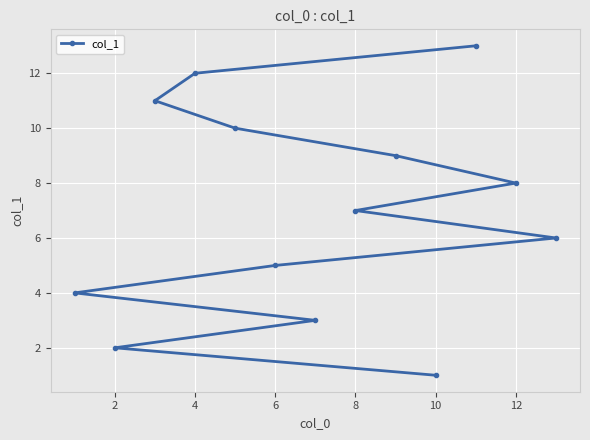

How many values are below 7?

6